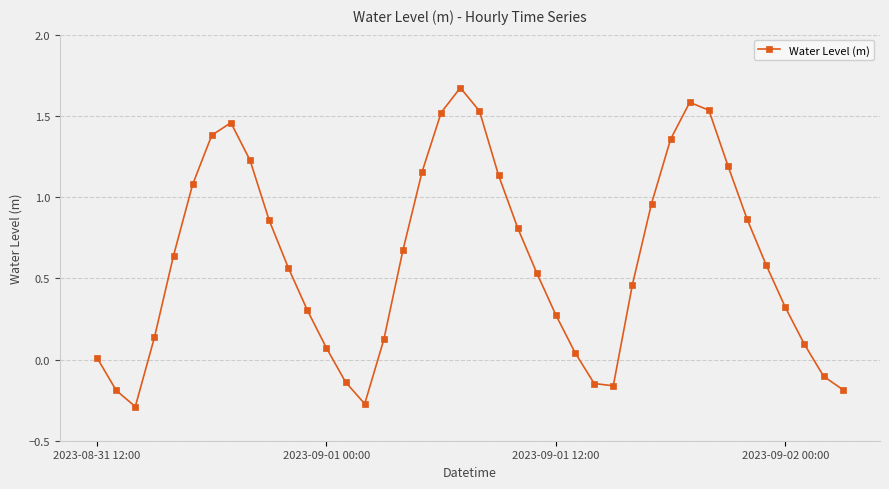

What is the sum of all values?

24.6